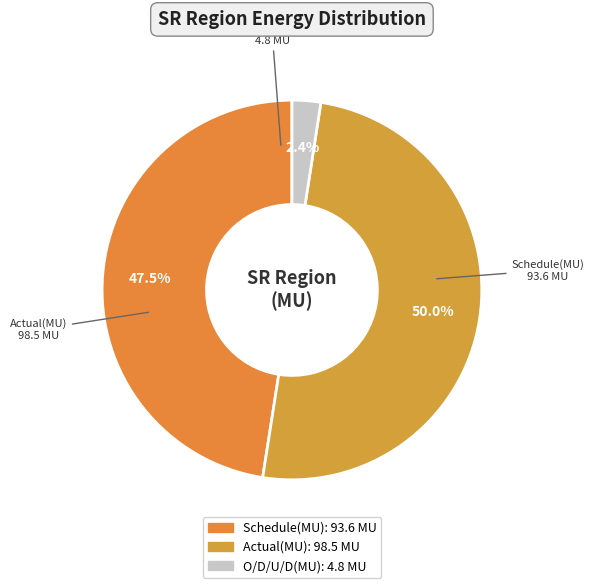

Which has a higher value, Actual(MU) or Schedule(MU)?

Actual(MU)